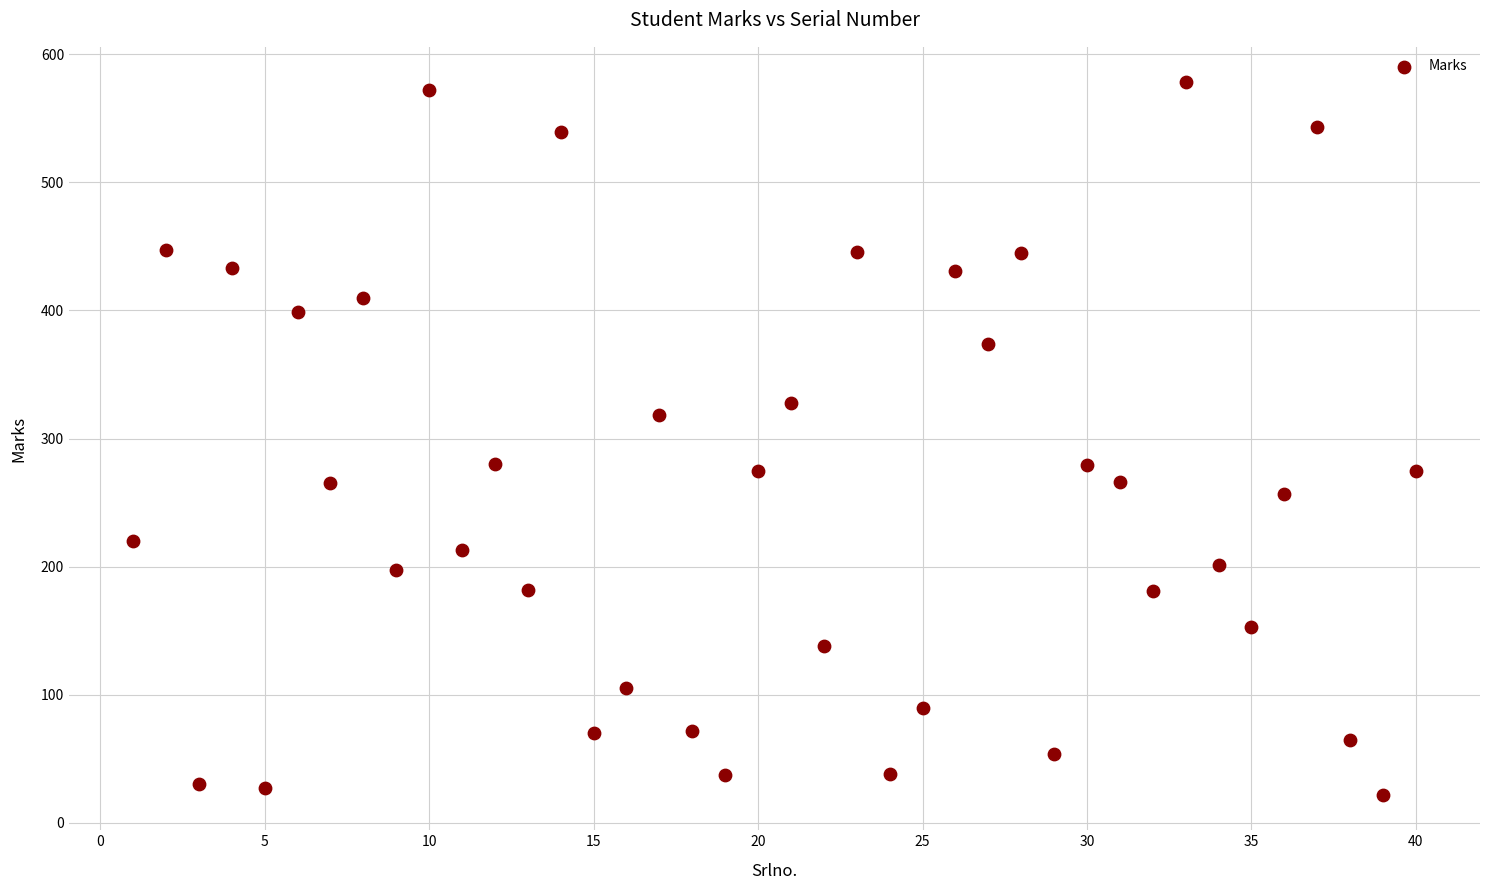

What is the range of Y values (max minus min)?

556